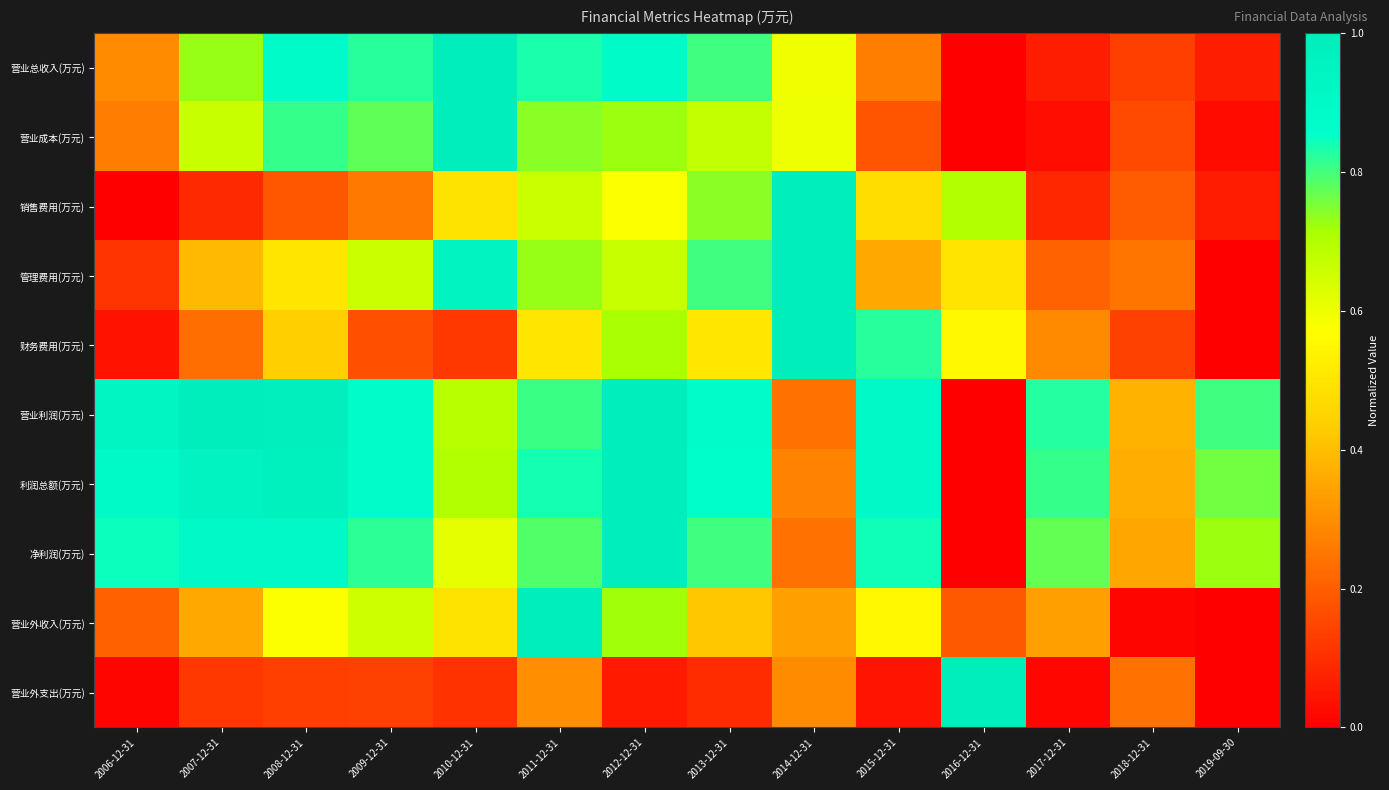

At how many categories does at least one series exceed 0?

14